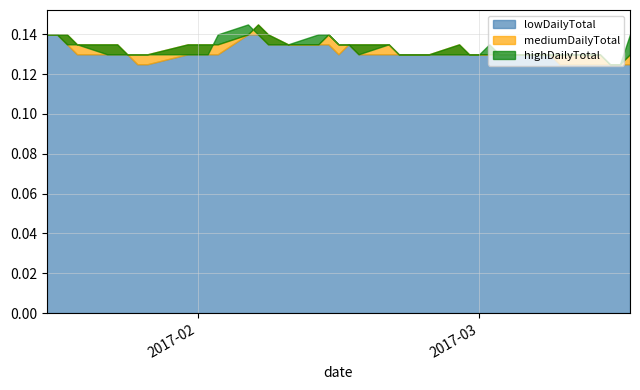

Which has a higher value, 34 or 14?

14